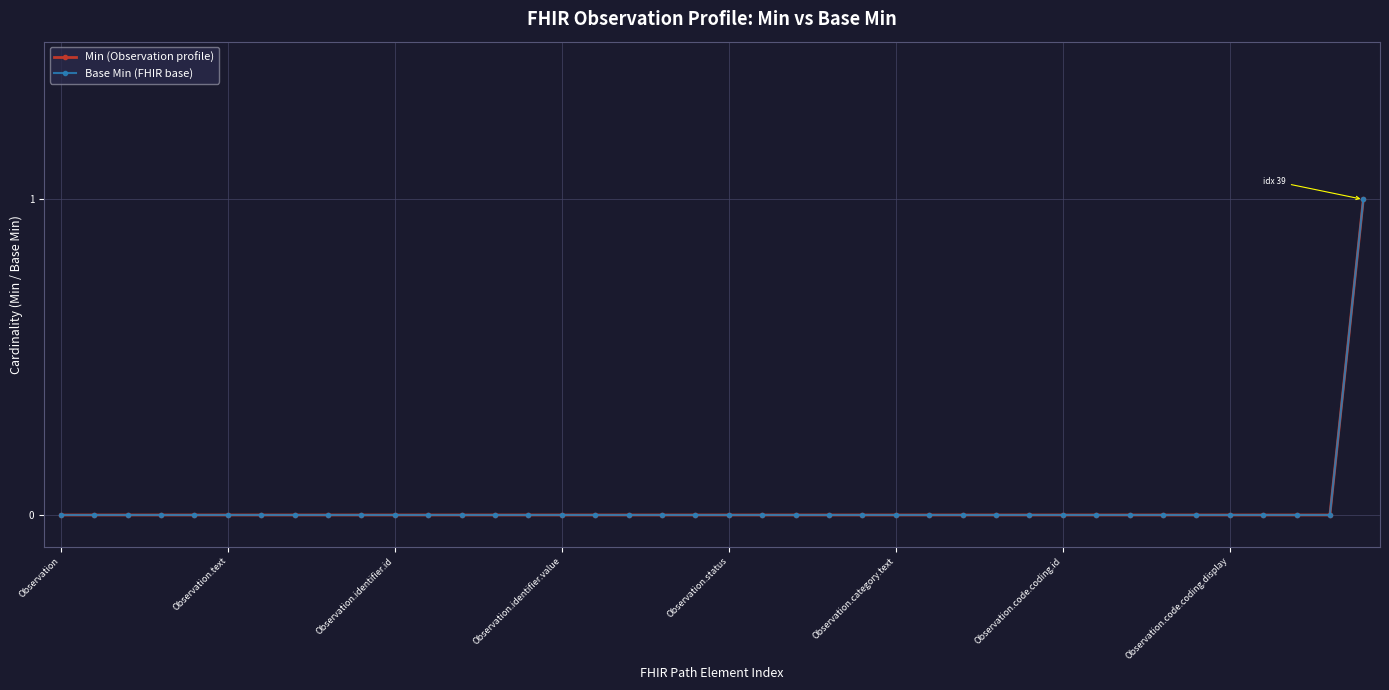

What is the sum of all Min (Observation profile) values?

1